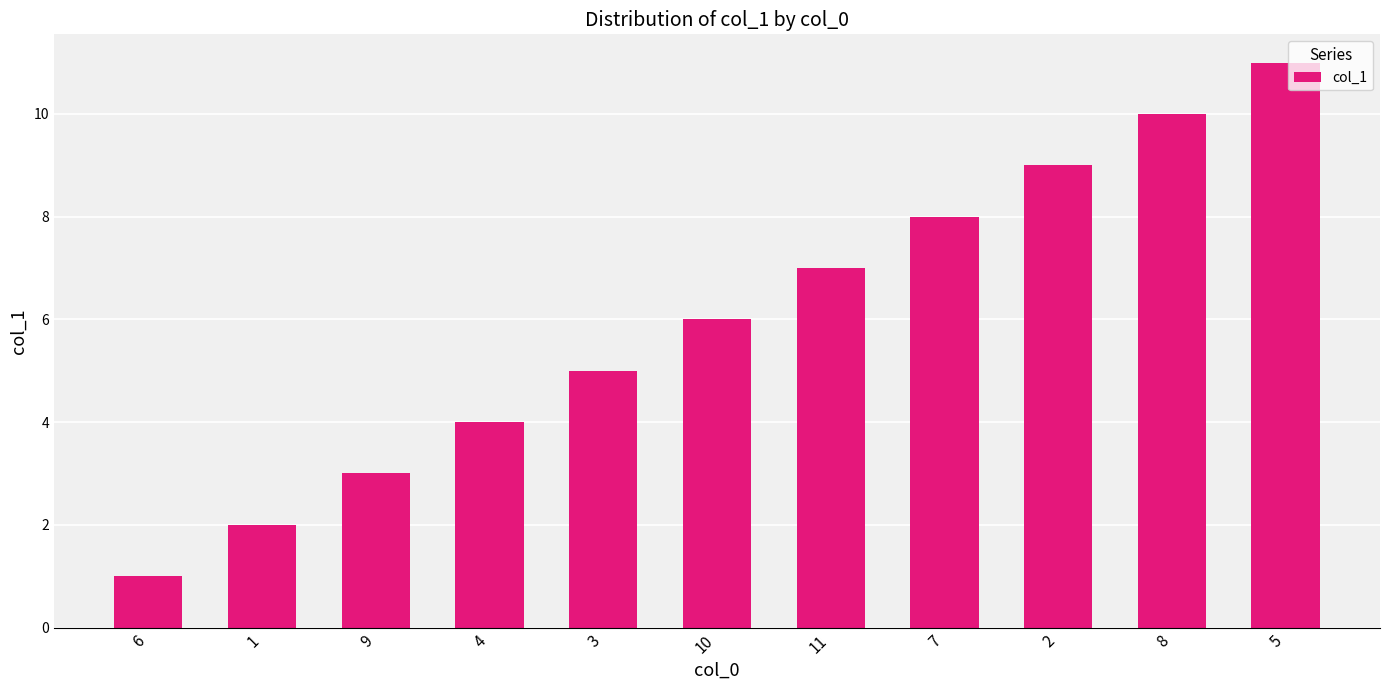

How many distinct data groups are displayed?

1